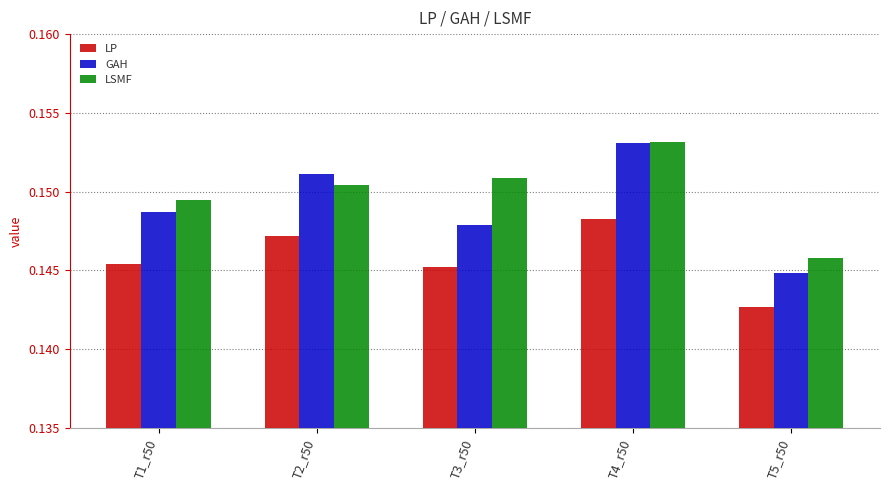

Are the bars horizontal?

No